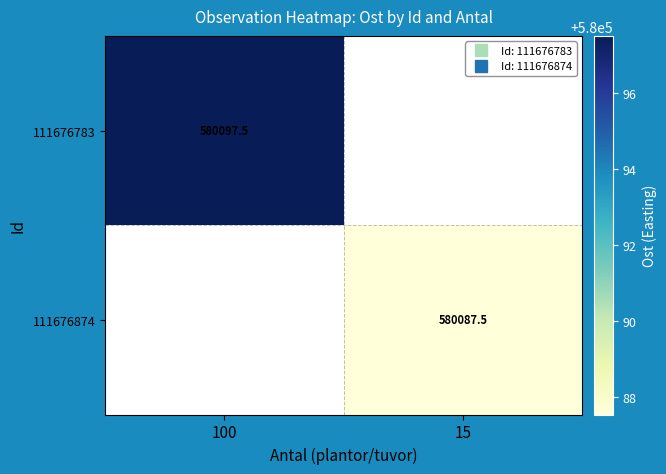

At 15, list the series in order from smallest to largest.

111676783, 111676874